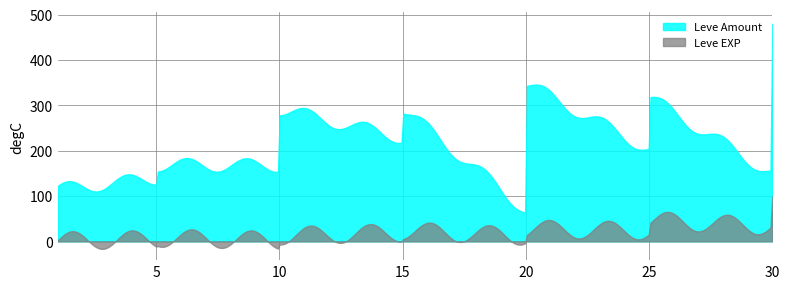

True or false: Leve EXP has a value of 1 at 2.

True